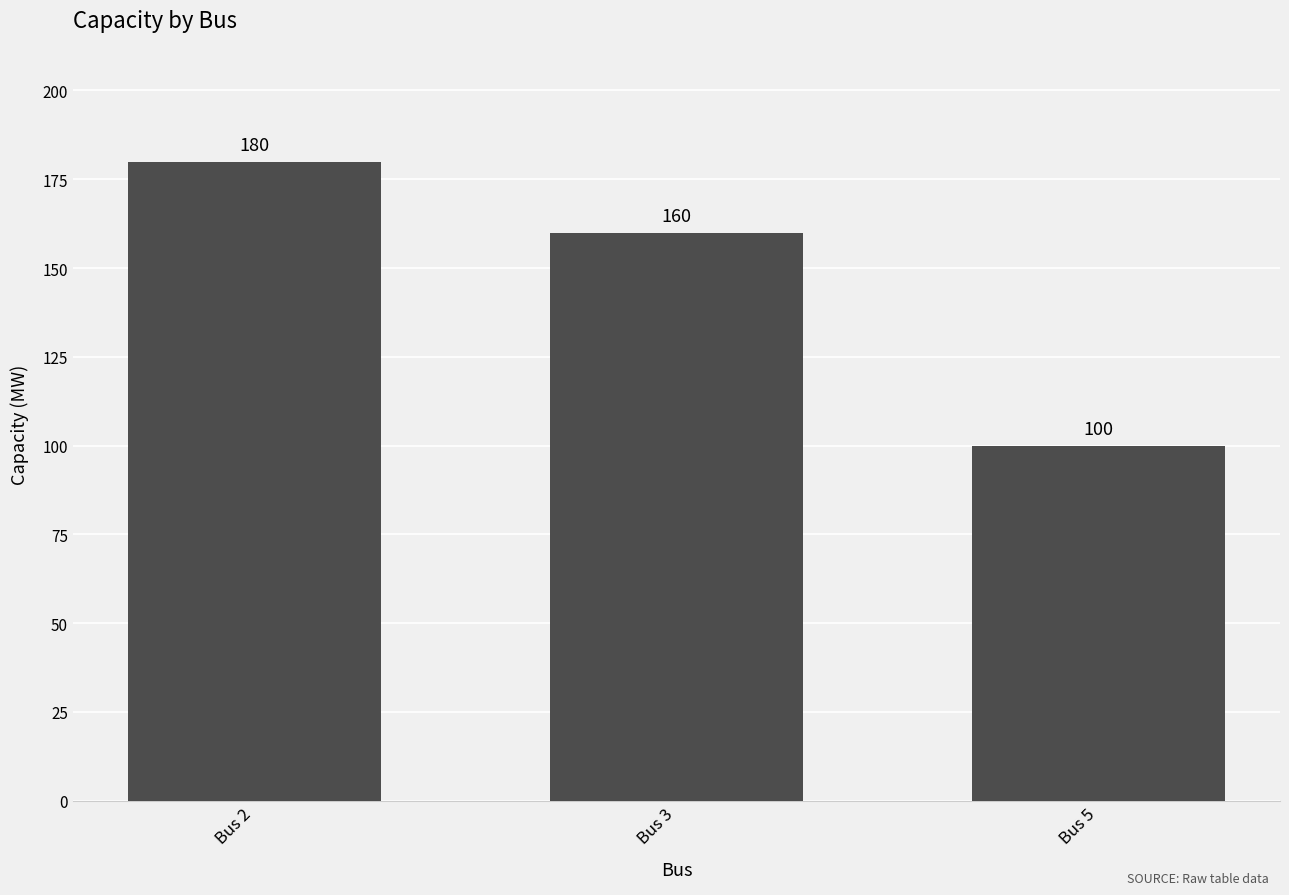

What is the sum of the values at Bus 5 and Bus 2?

280